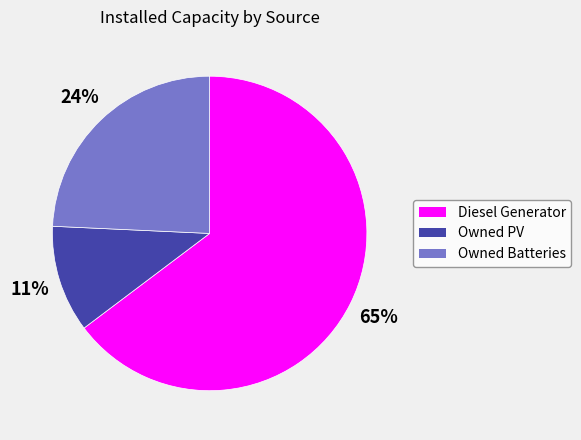

To the nearest percent, what is the average slice percentage?

33%